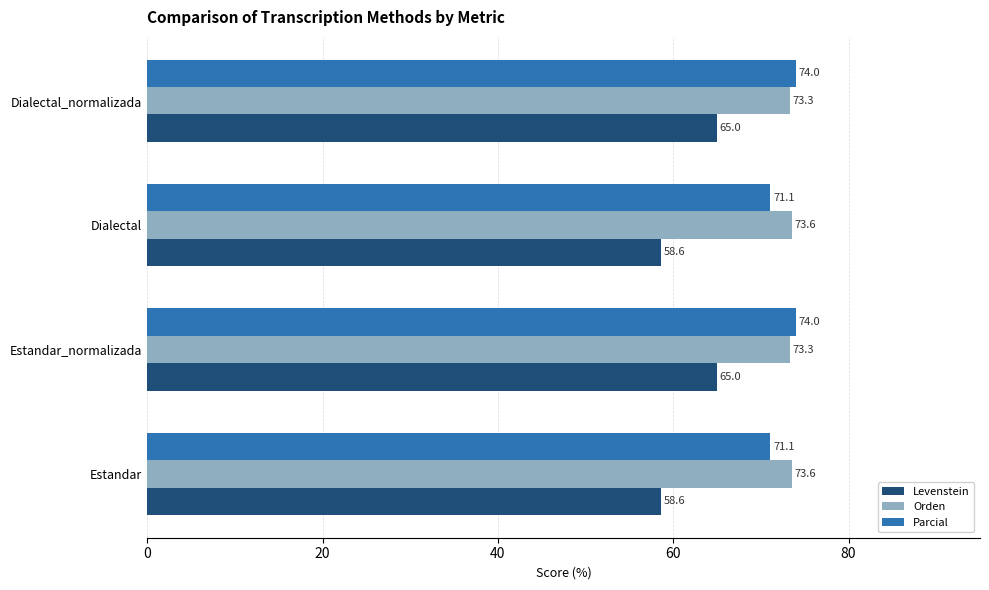

Which series has the largest range (max minus min)?

Levenstein